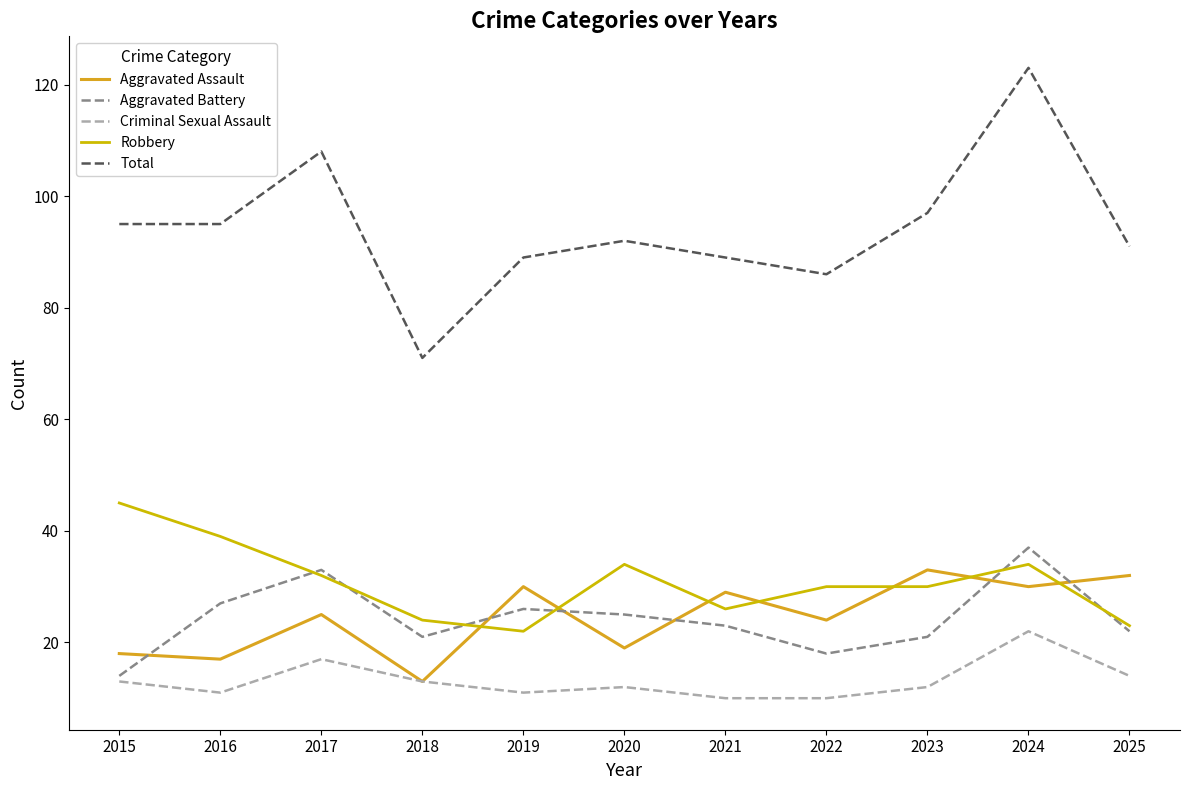

What is the average value of the Criminal Sexual Assault series?

13